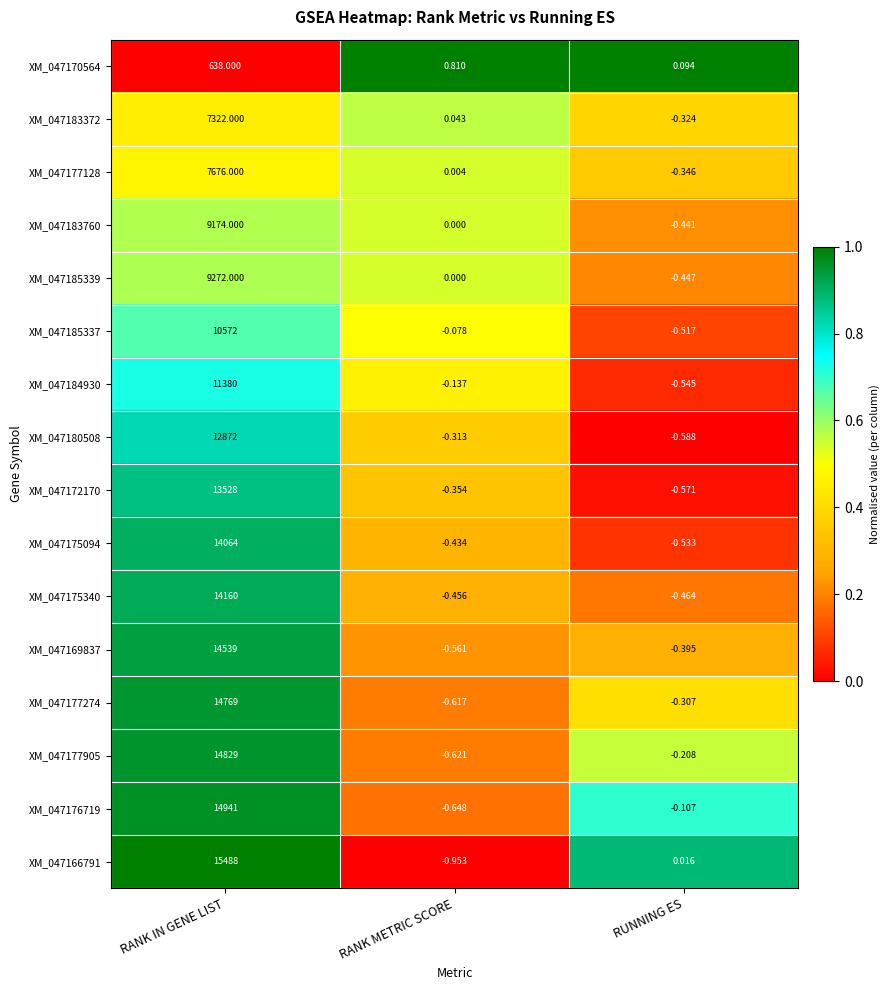

Rank the categories by XM_047183372 value from highest to lowest.

RANK IN GENE LIST, RANK METRIC SCORE, RUNNING ES